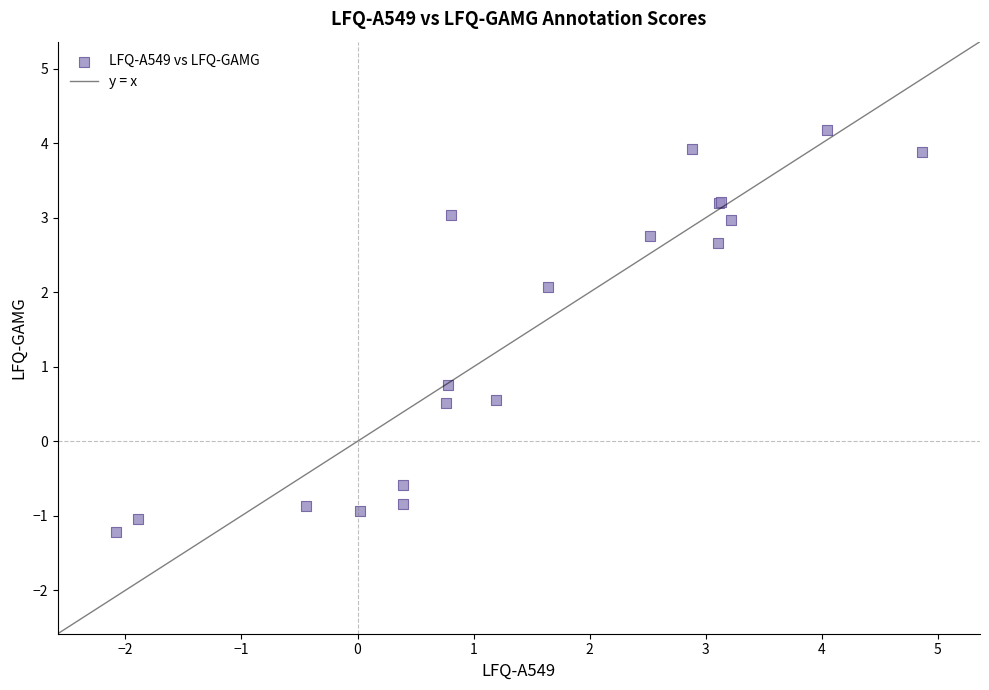

What Y value in the scatter plot is closest to 1?

0.8